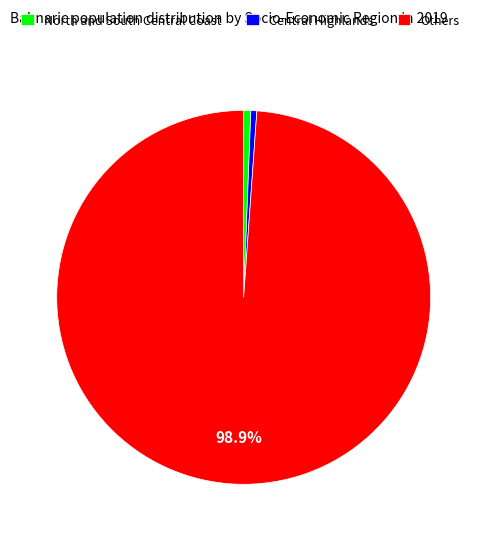

Does any single category account for the majority?

Yes